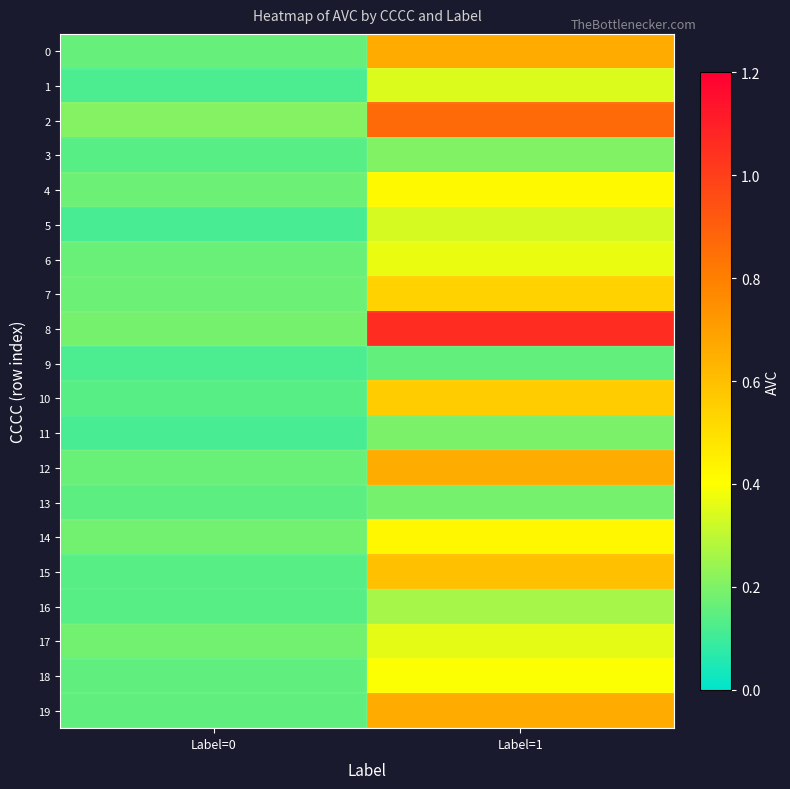

Reading left to right, transcribe all the data shown in this chart.

0: Label=0=0.2	Label=1=0.7
1: Label=0=0.1	Label=1=0.3
2: Label=0=0.2	Label=1=0.9
3: Label=0=0.1	Label=1=0.2
4: Label=0=0.2	Label=1=0.4
5: Label=0=0.1	Label=1=0.3
6: Label=0=0.2	Label=1=0.4
7: Label=0=0.2	Label=1=0.5
8: Label=0=0.2	Label=1=1.1
9: Label=0=0.1	Label=1=0.2
10: Label=0=0.1	Label=1=0.6
11: Label=0=0.1	Label=1=0.2
12: Label=0=0.2	Label=1=0.7
13: Label=0=0.1	Label=1=0.2
14: Label=0=0.2	Label=1=0.4
15: Label=0=0.1	Label=1=0.6
16: Label=0=0.1	Label=1=0.3
17: Label=0=0.2	Label=1=0.4
18: Label=0=0.2	Label=1=0.4
19: Label=0=0.2	Label=1=0.7